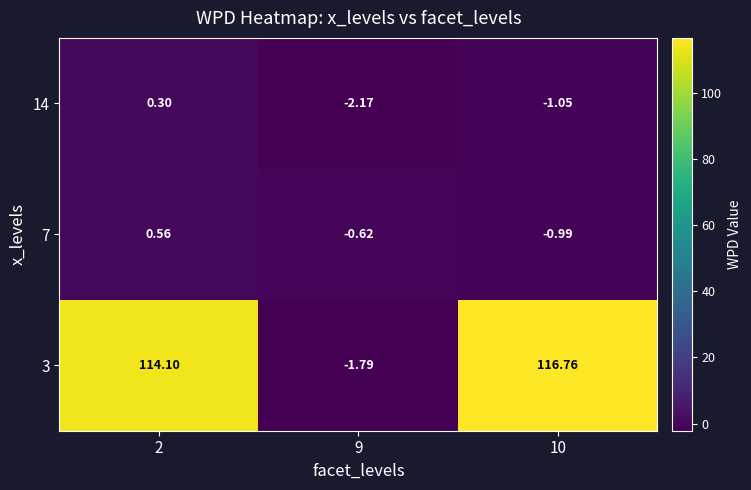

Is the value of 3 at 2 greater than the value of 14 at 9?

Yes